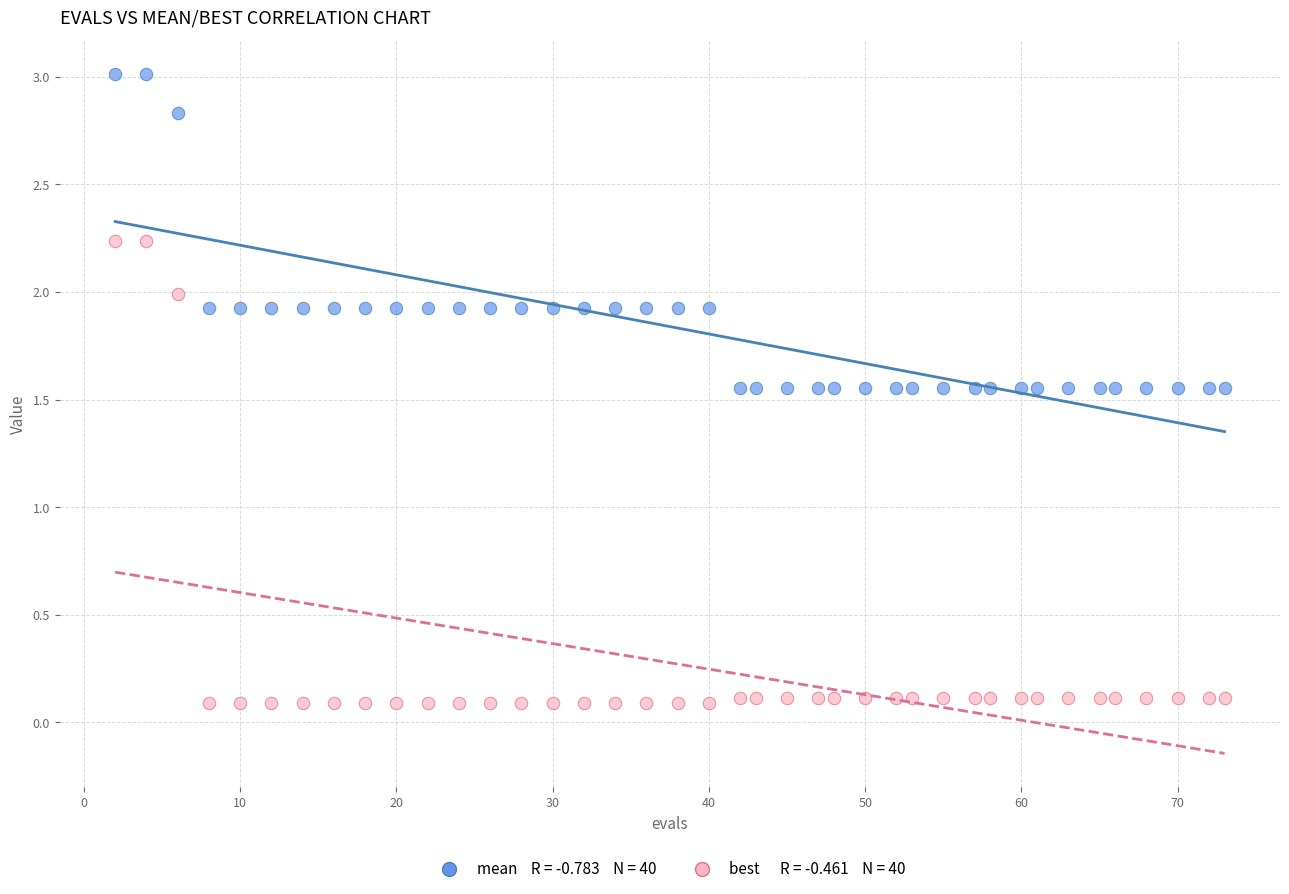

Across all data points, what is the range of X values (max minus min)?

71.0